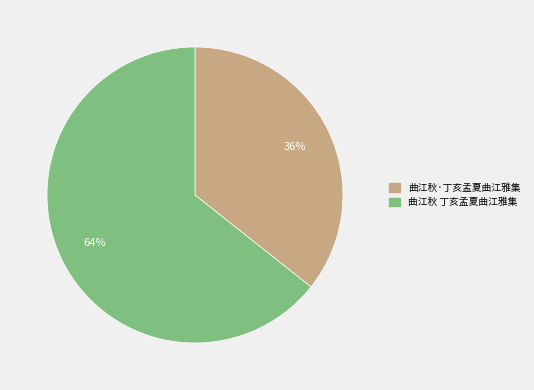

Is it true that 曲江秋·丁亥孟夏曲江雅集 is 36% of the pie?

True